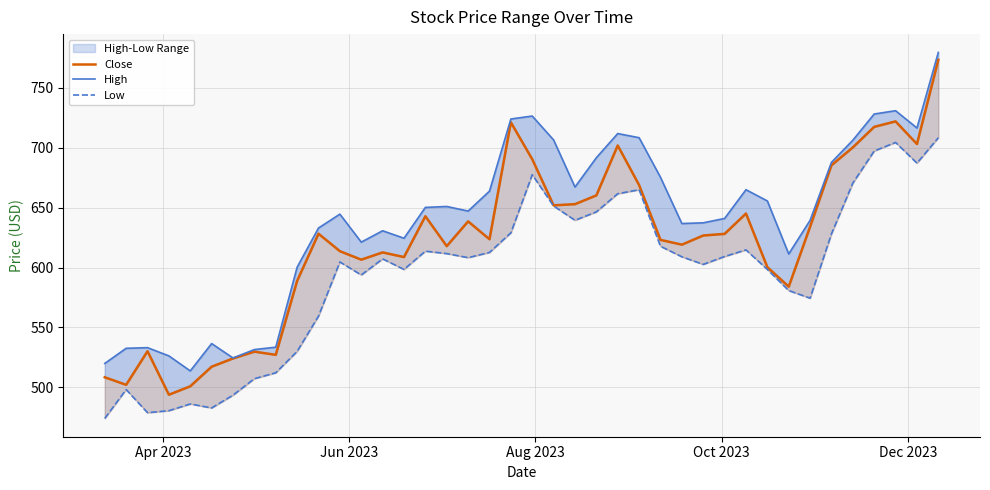

True or false: Close and Low cross at least once.

False